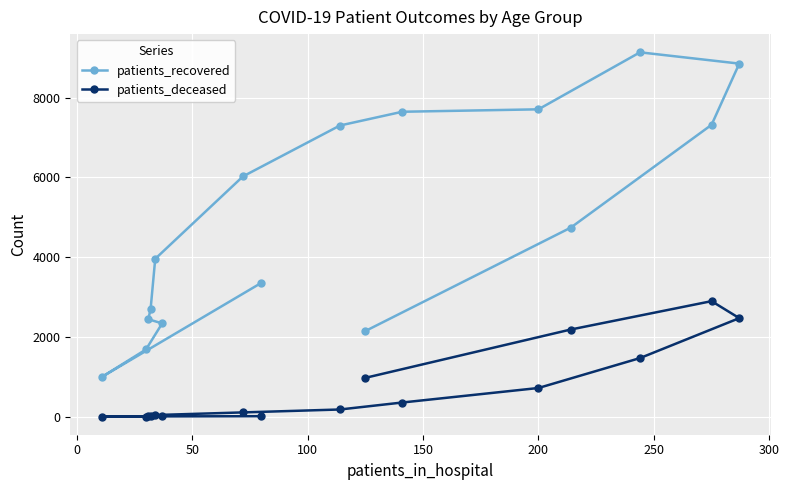

Which series has the largest total across all categories?

patients_recovered